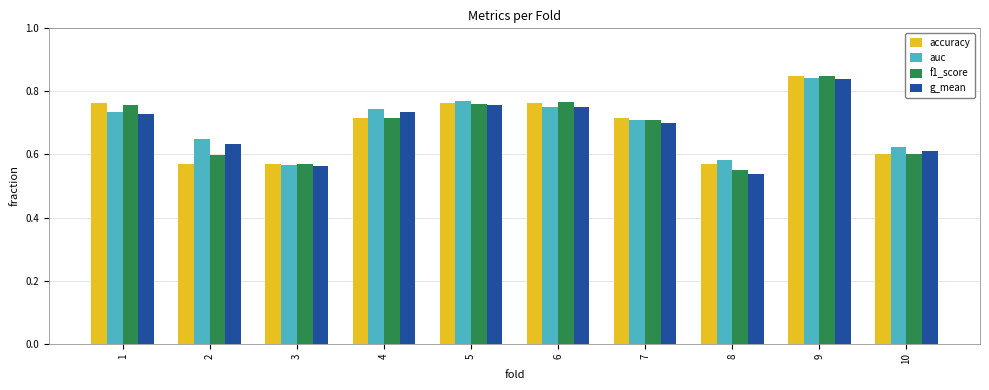

Which category has the lowest value across all series?

8